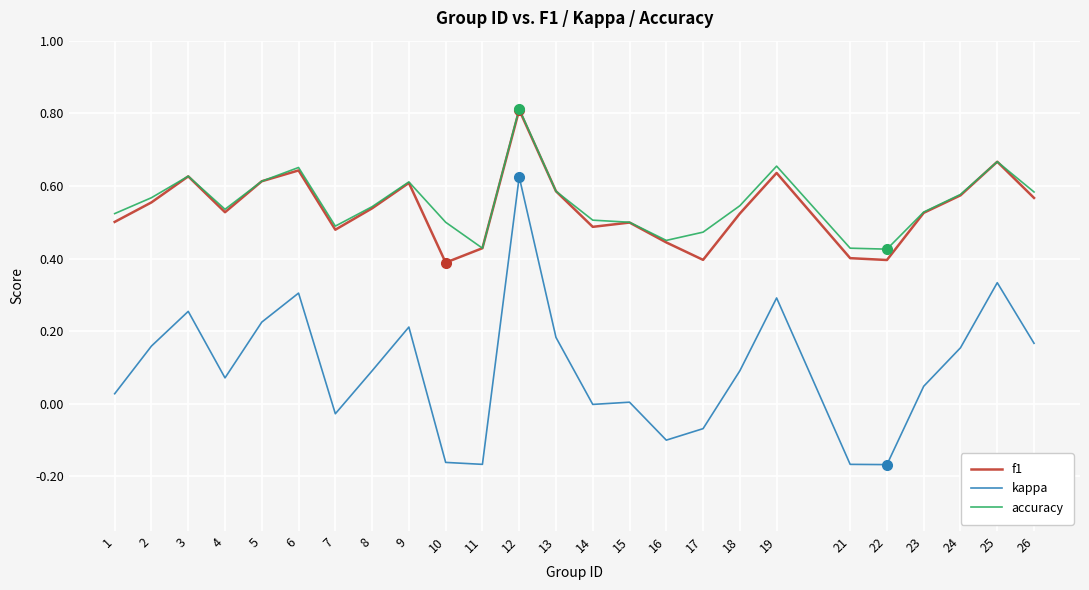

Between 16 and 19, which series saw the biggest shift?

kappa